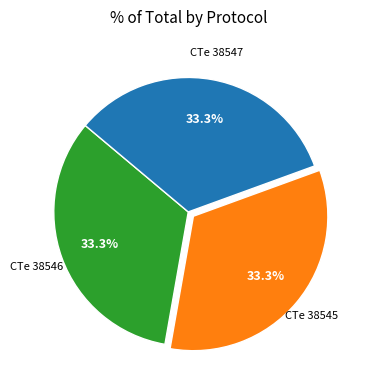

Is there any slice that represents more than half of the pie?

No